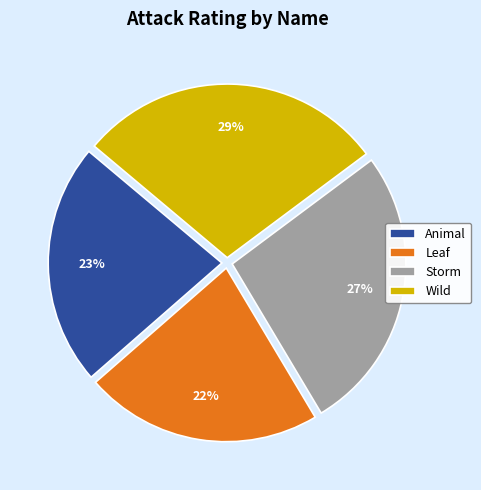

What percentage is the Storm slice, to the nearest percent?

27%